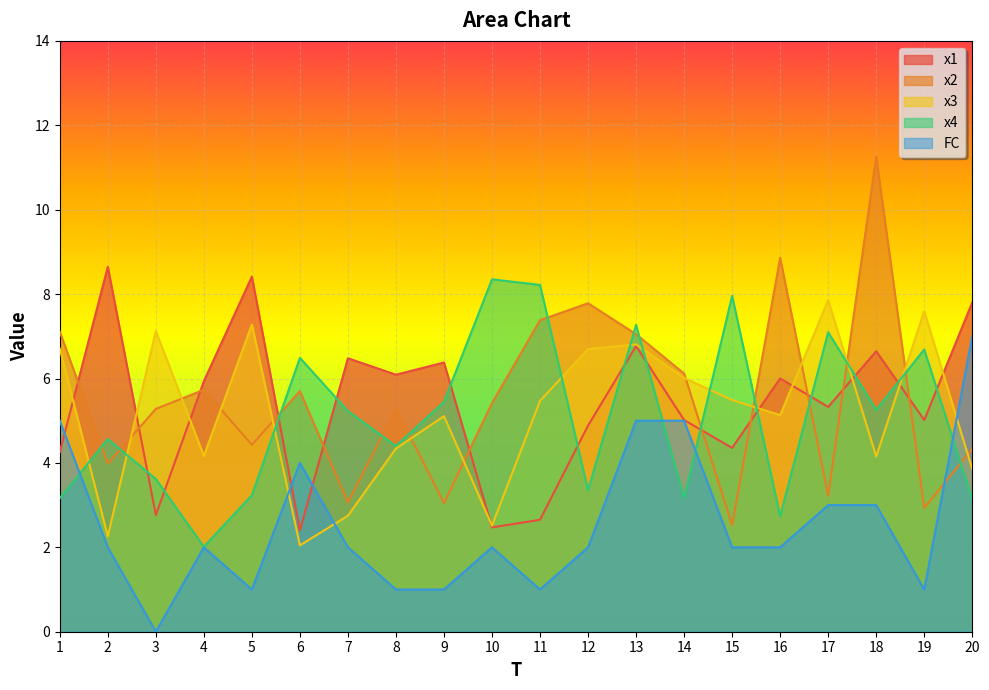

At which label does x2 first exceed 5?

1